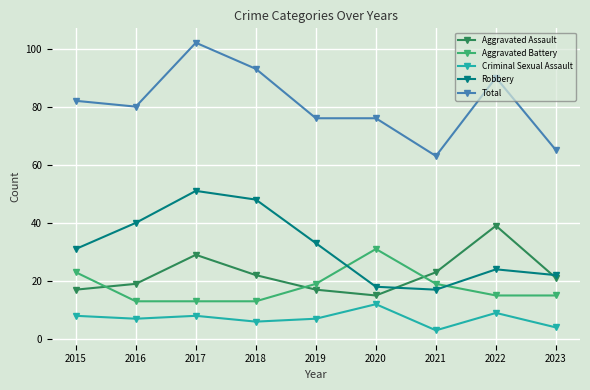

How many data points does each series have?

9